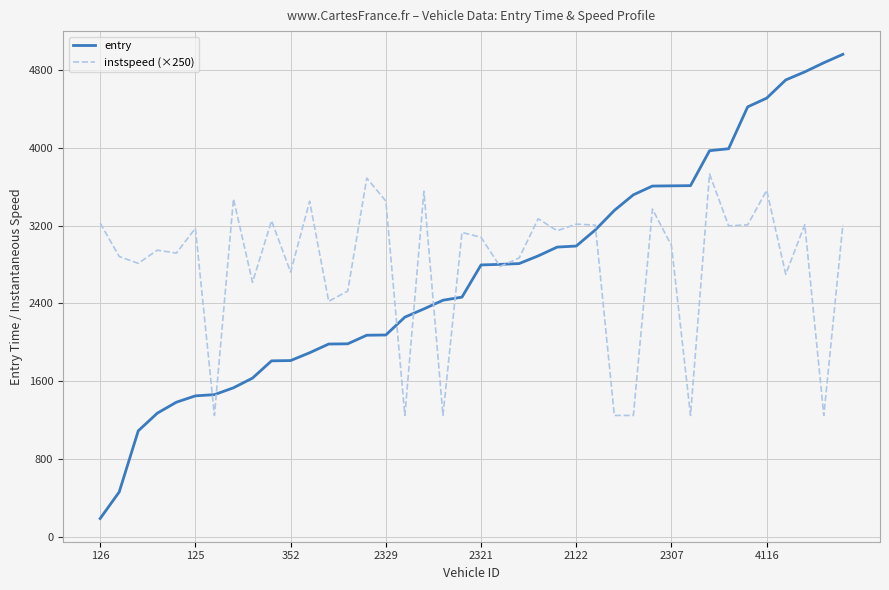

What is the maximum value for instspeed (×250)?

3730.0